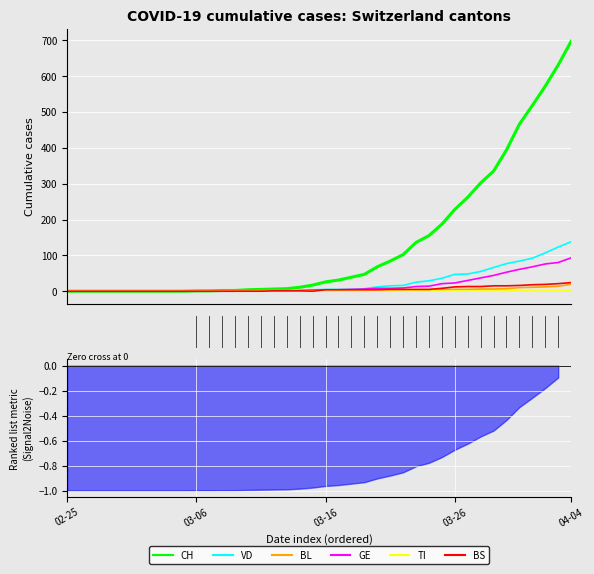

Which label corresponds to the smallest value in the chart?

02-25